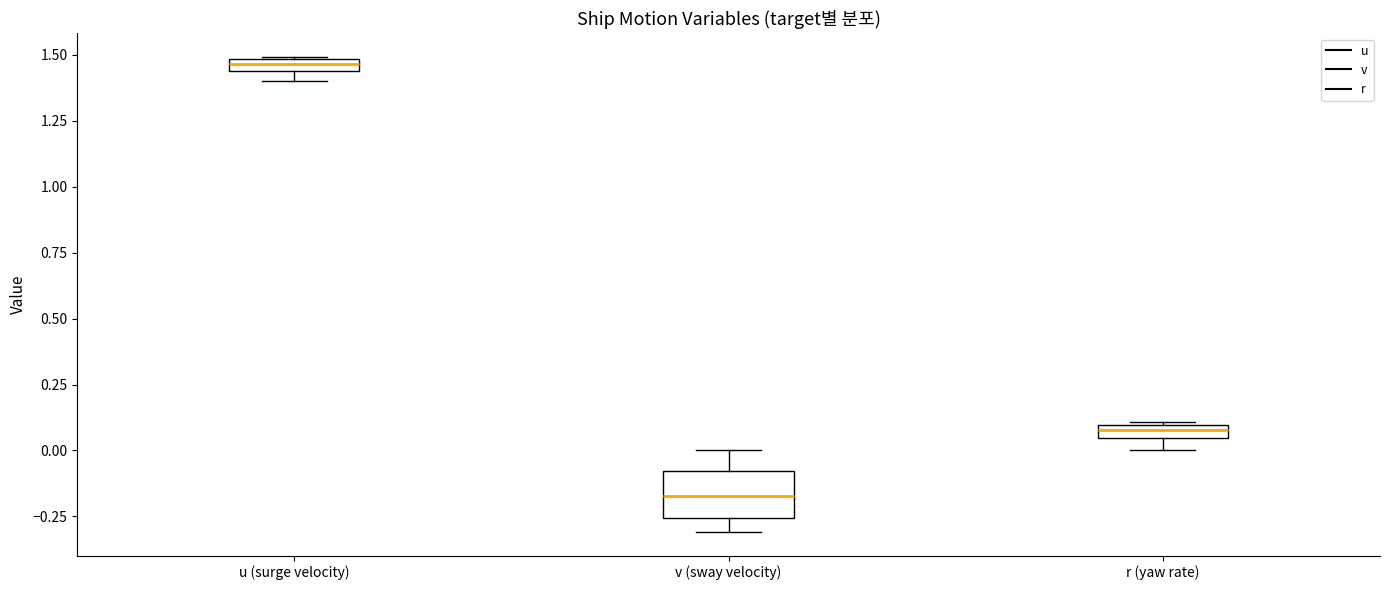

Comparing the boxes themselves (not the whiskers), which one is the tallest?

v (sway velocity)